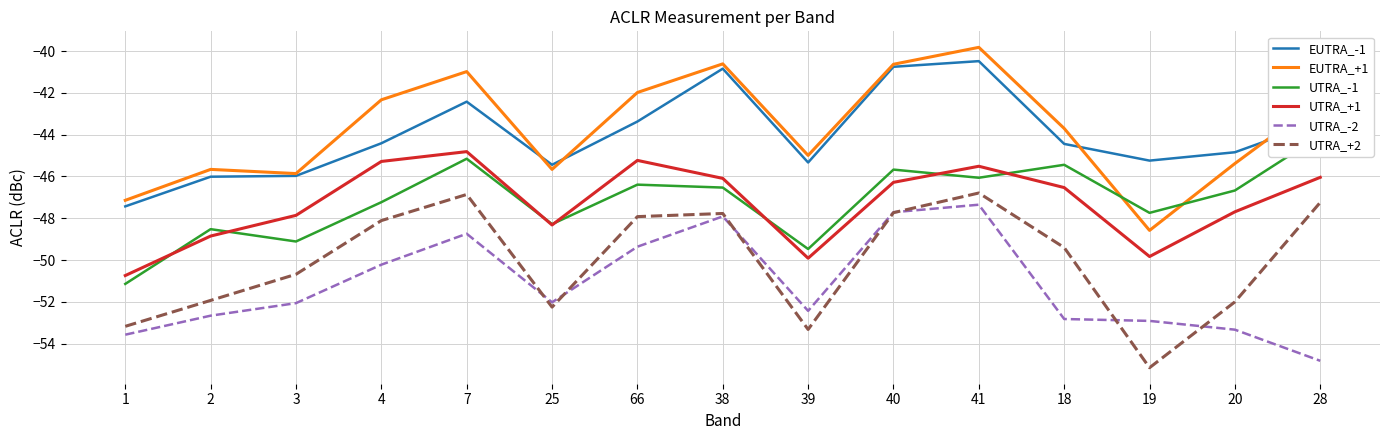

How many values in the EUTRA_-1 series exceed -44?

6